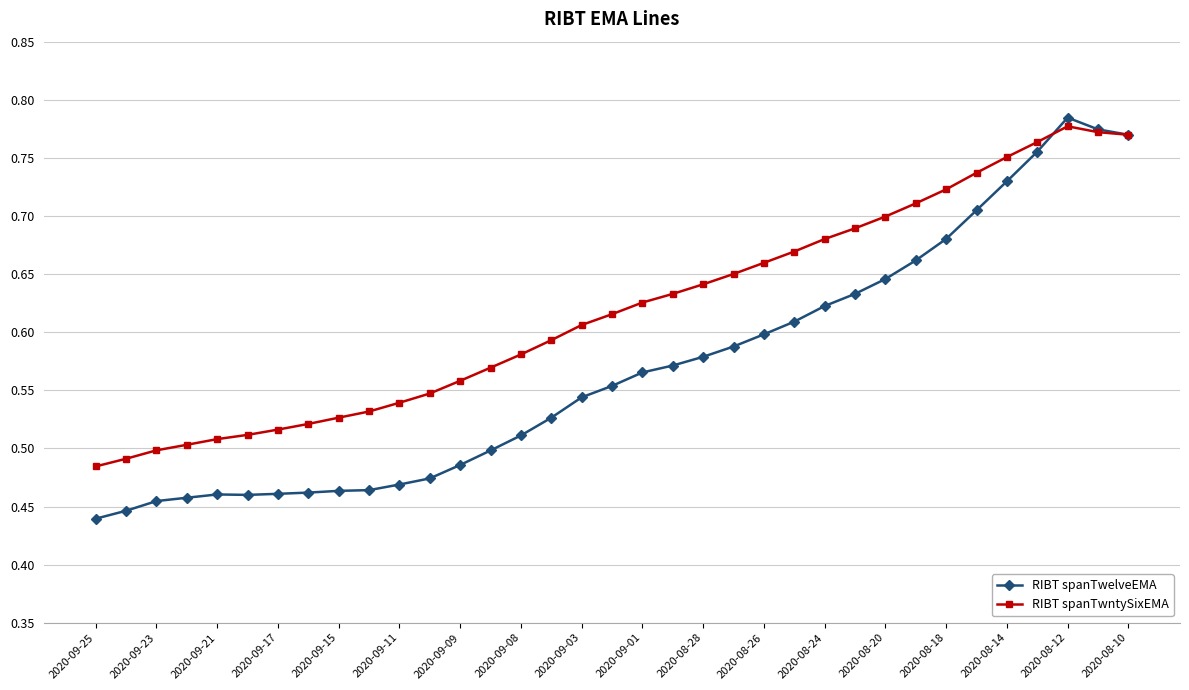

How many RIBT spanTwntySixEMA values are between 0 and 1?

35